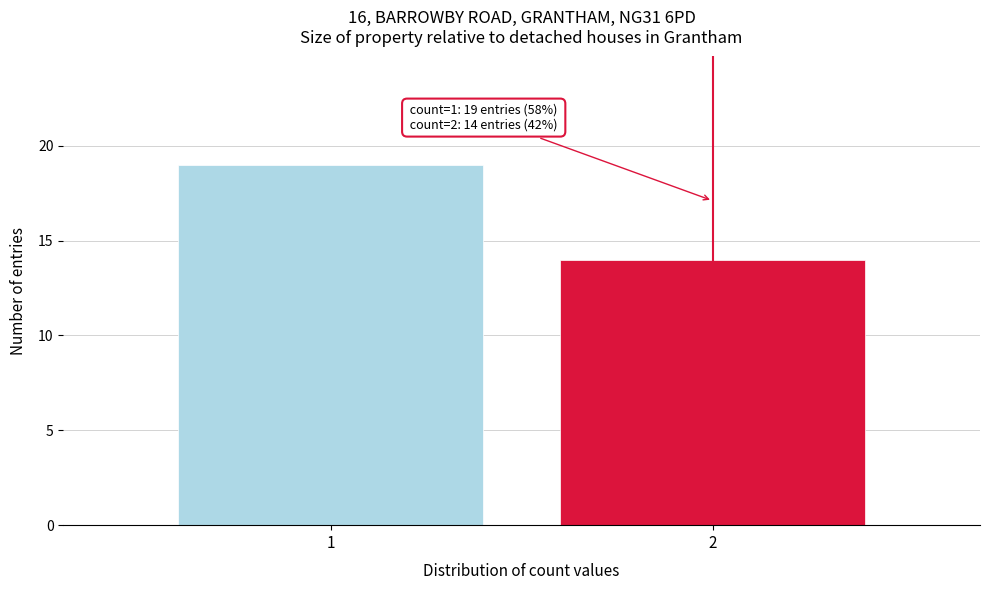

Reading left to right, extract all data points from this chart.

1=19	2=14